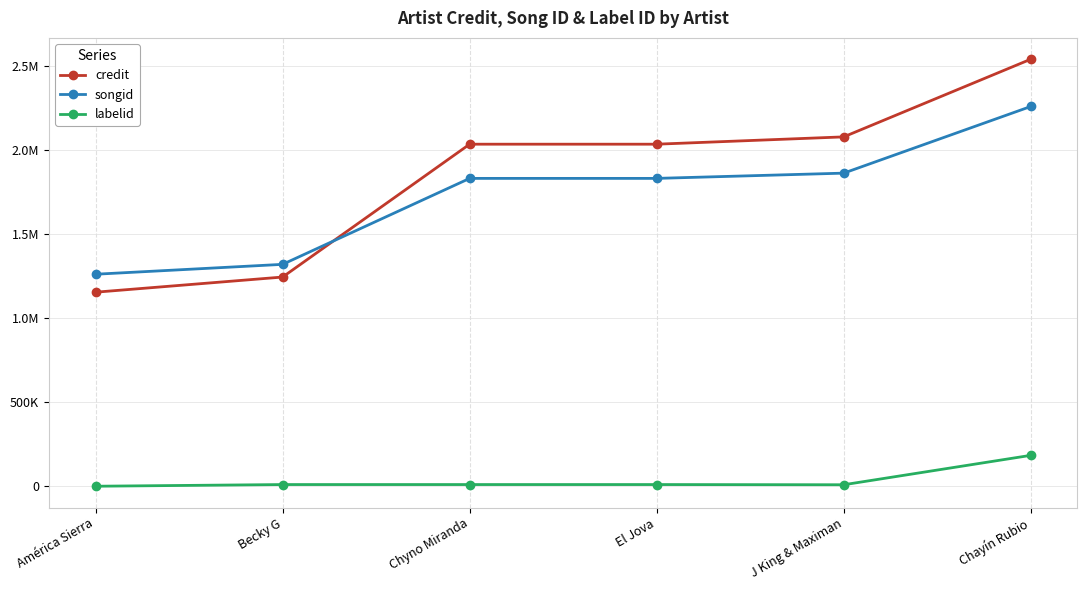

At how many categories does at least one series exceed 813234?

6